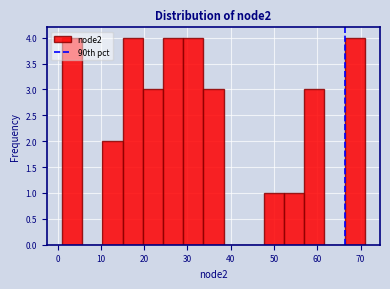

Reading left to right, transcribe this chart: for each bar, give the range it covers on the x-axis and its height. Neither the bar edges nor the heights are printed on the chart, so give them approximately, as read against the axes.

1 to 6: 4
6 to 10: 0
10 to 15: 2
15 to 20: 4
20 to 24: 3
24 to 29: 4
29 to 34: 4
34 to 38: 3
38 to 43: 0
43 to 48: 0
48 to 52: 1
52 to 57: 1
57 to 62: 3
62 to 66: 0
66 to 71: 4